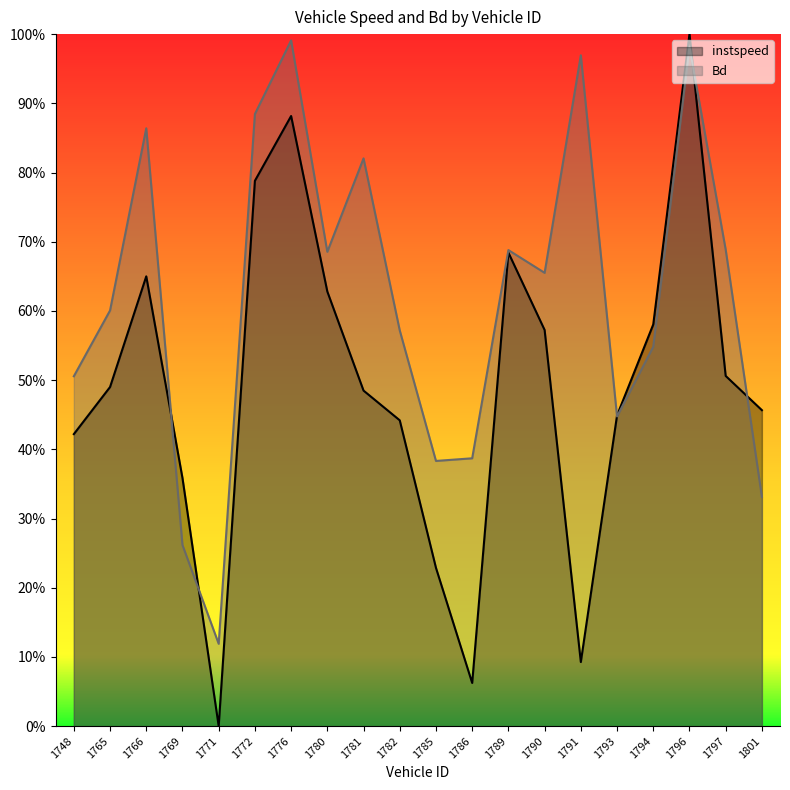

At which category is the sum across all series the highest?

1796